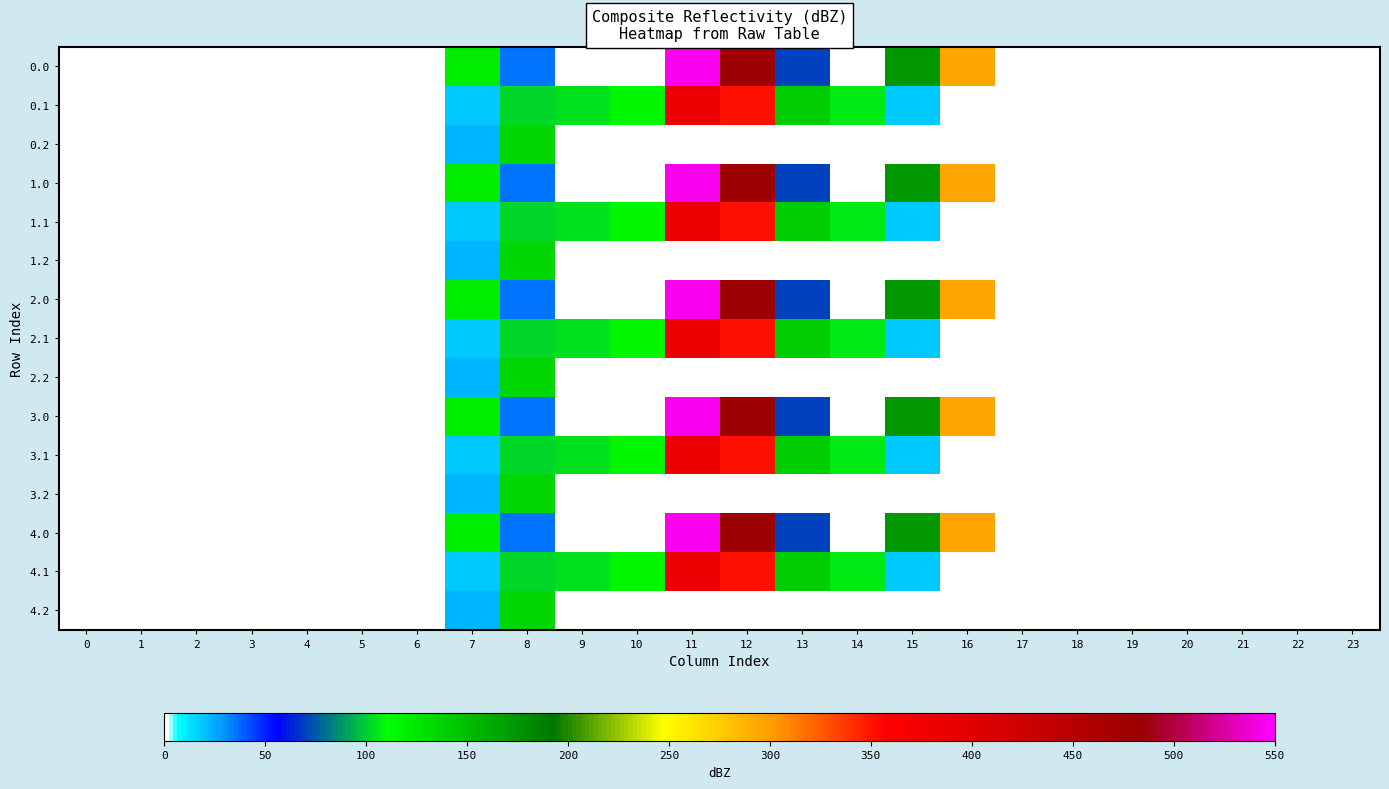

Which has a higher value, 4 or 3?

4